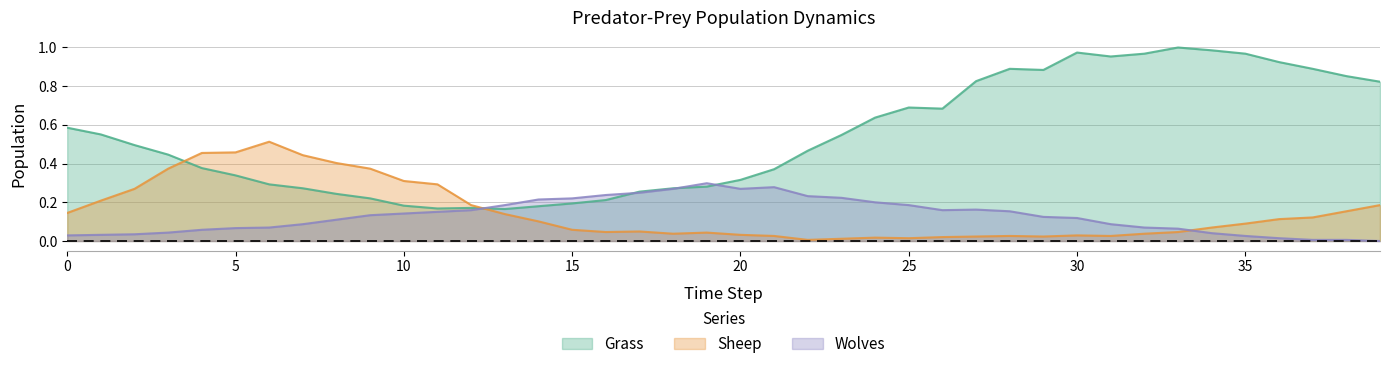

What is the sum of all Sheep values?

6.0